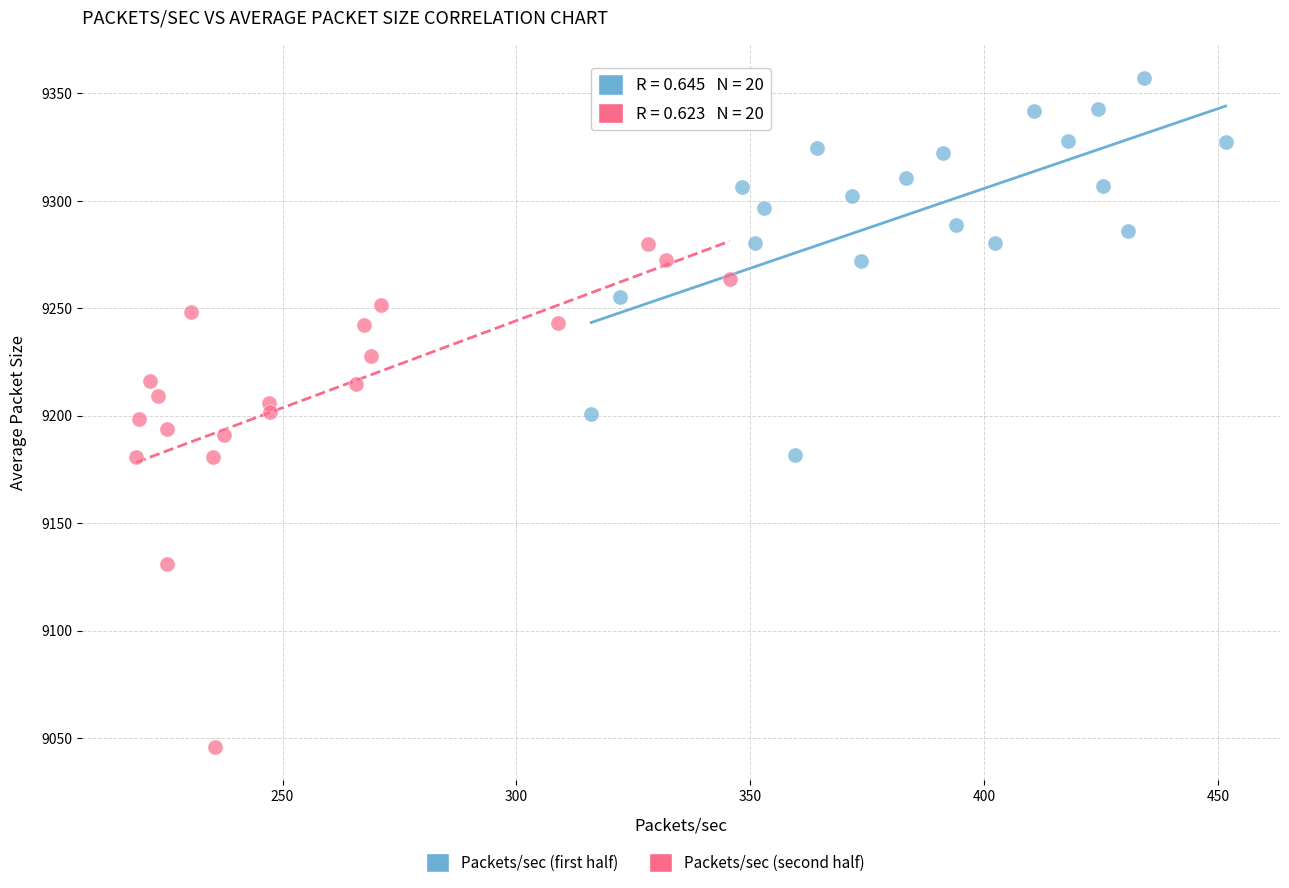

Which series contains the highest Y value?

Packets/sec (first half)